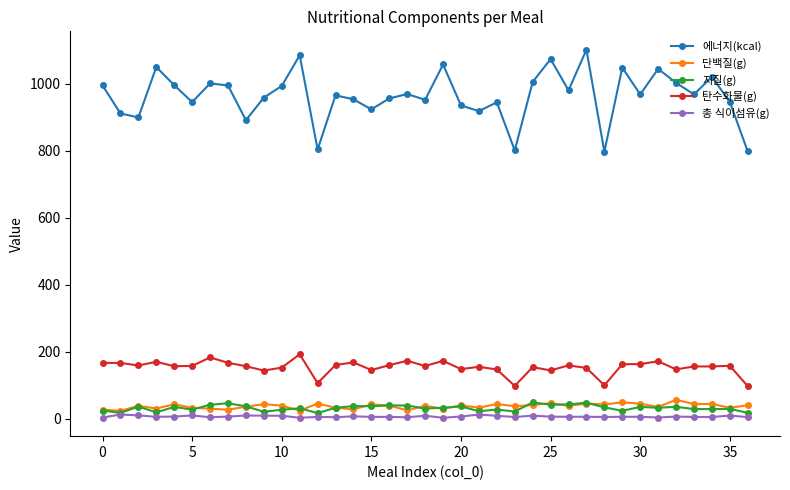

True or false: 총 식이섬유(g) has more than 2 points higher than both neighbors.

True